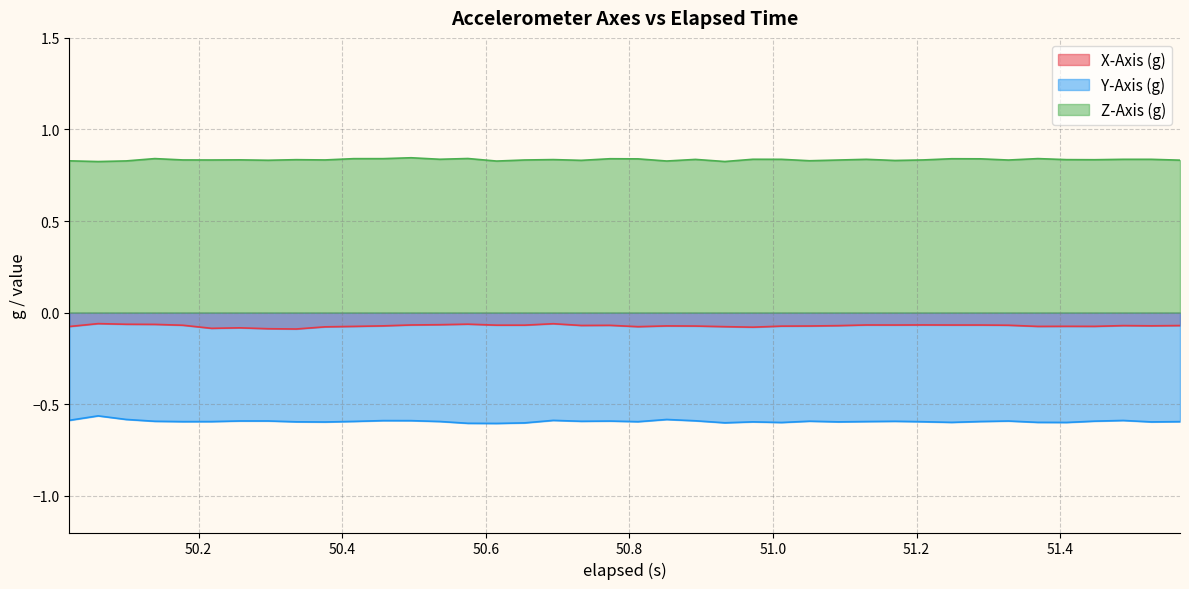

True or false: Z-Axis (g) and X-Axis (g) intersect in this chart.

False